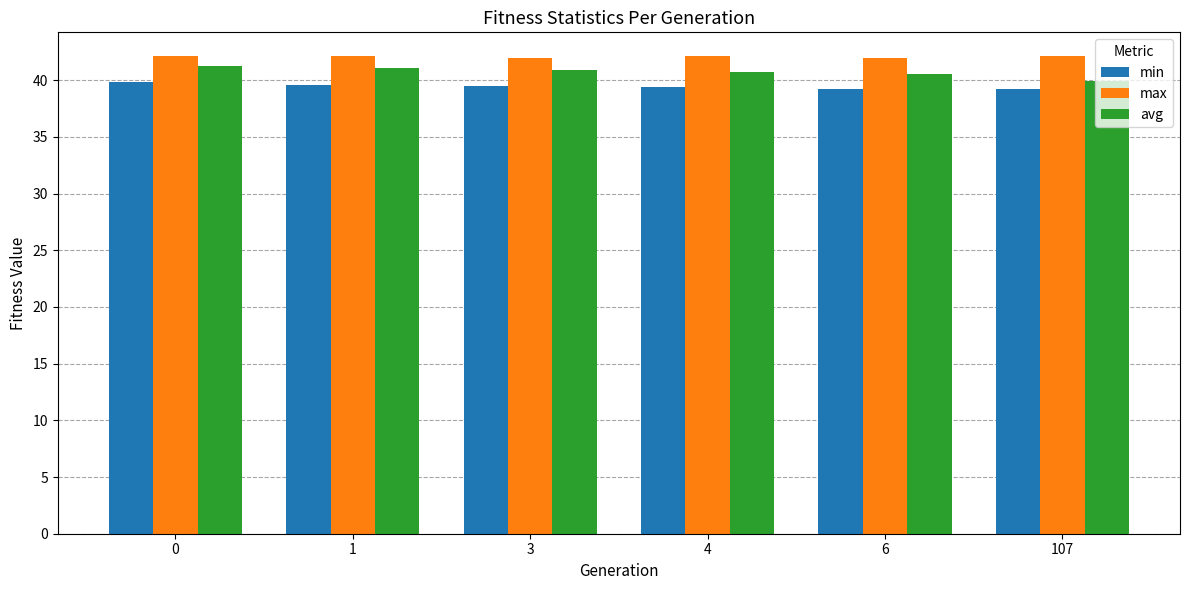

What is the difference between the highest and lowest values at 1?

2.5